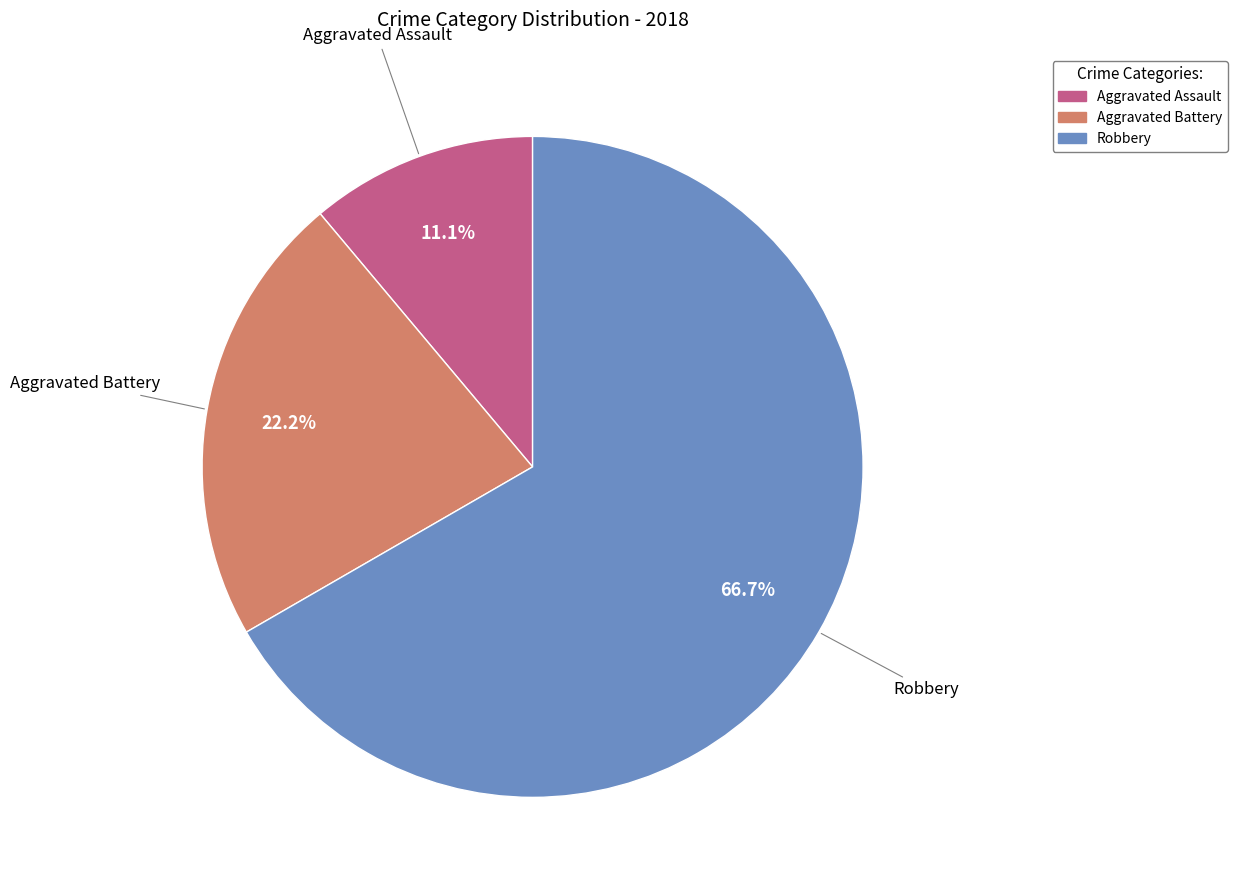

What portion of the pie excludes Aggravated Battery?

77.8%